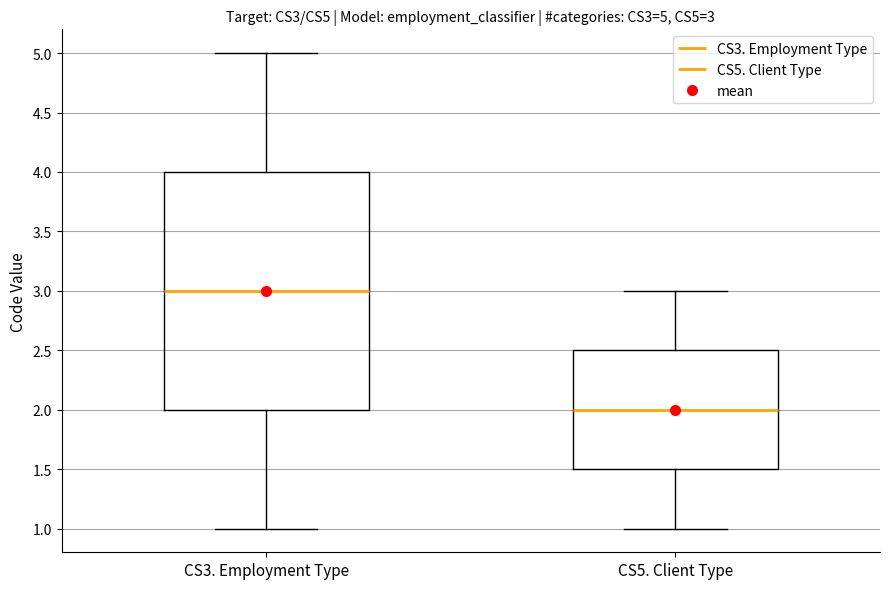

Which box has the lowest median line?

CS5. Client Type